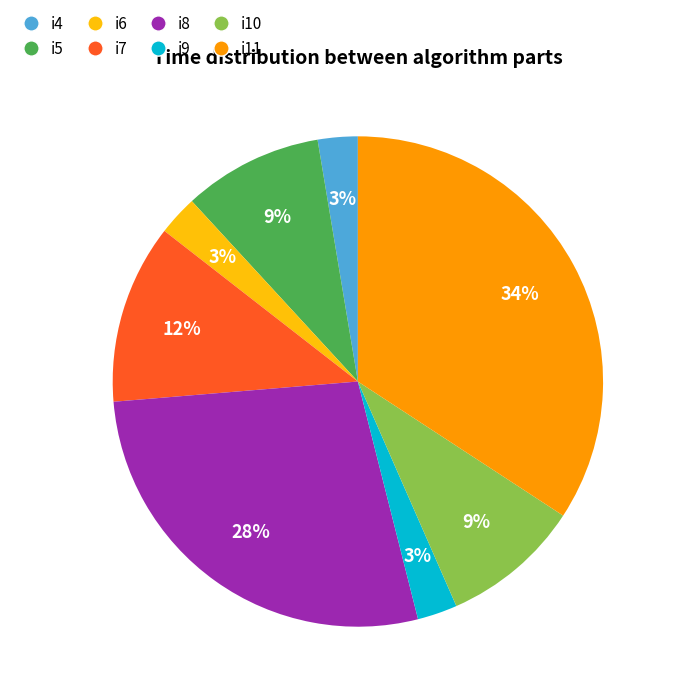

Do i8 and i10 together represent more than half of the pie?

No